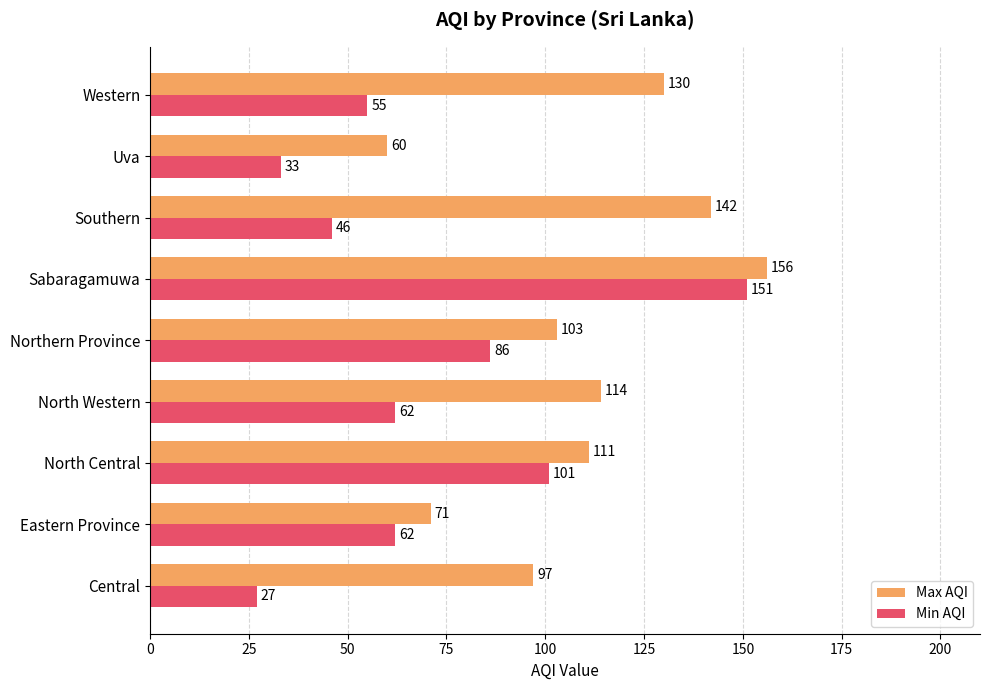

What is the difference between the highest and lowest values at North Central?

10